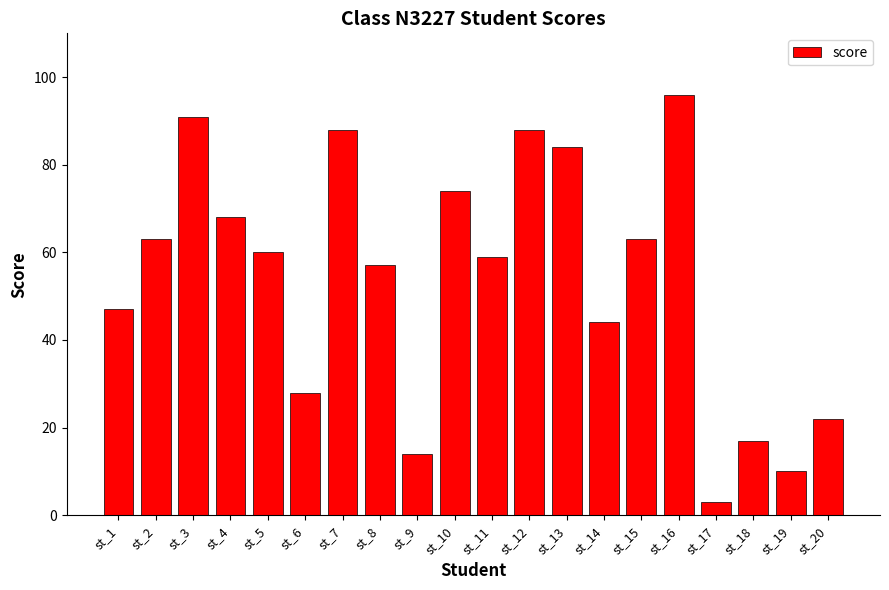

Which label corresponds to the smallest value in the chart?

st_17